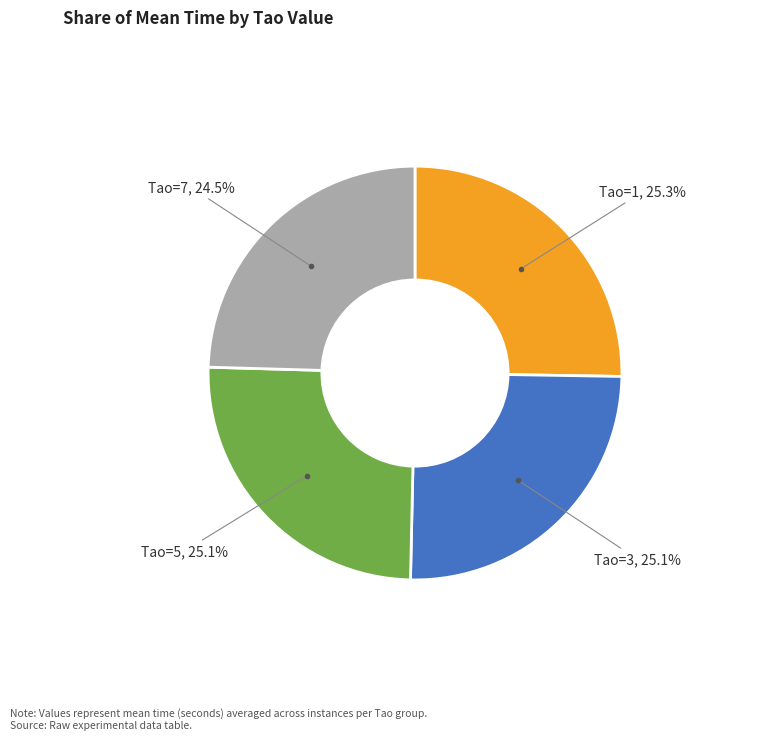

Is there a majority slice in this chart?

No